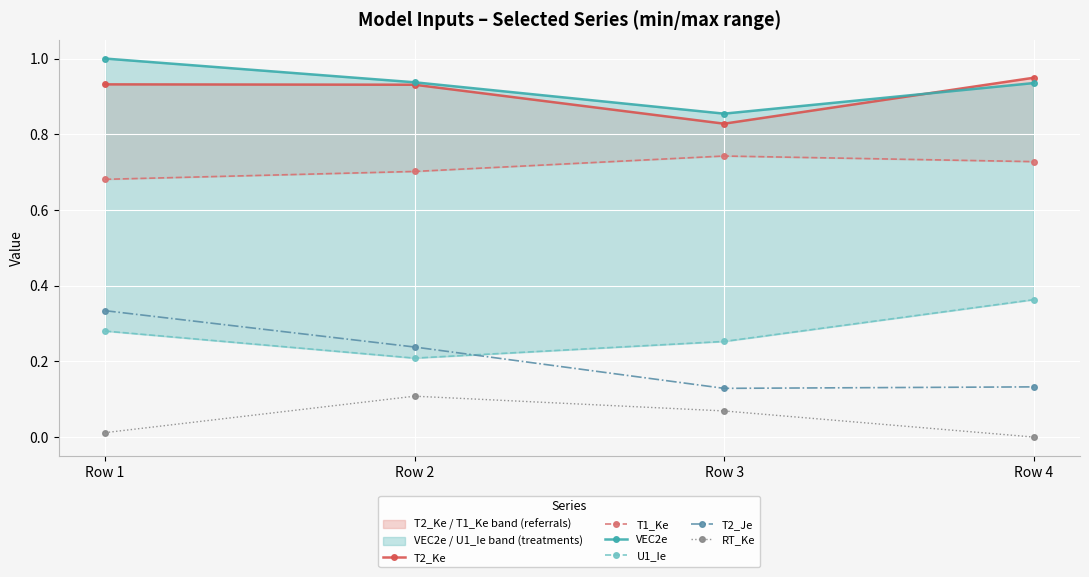

What is the difference between the maximum and minimum values in the U1_Ie series?

0.2